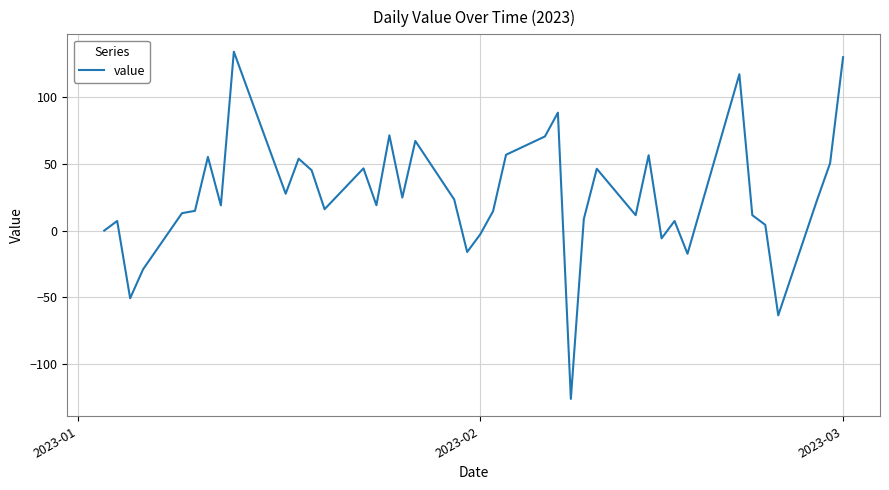

What is the smallest value displayed?

-125.9